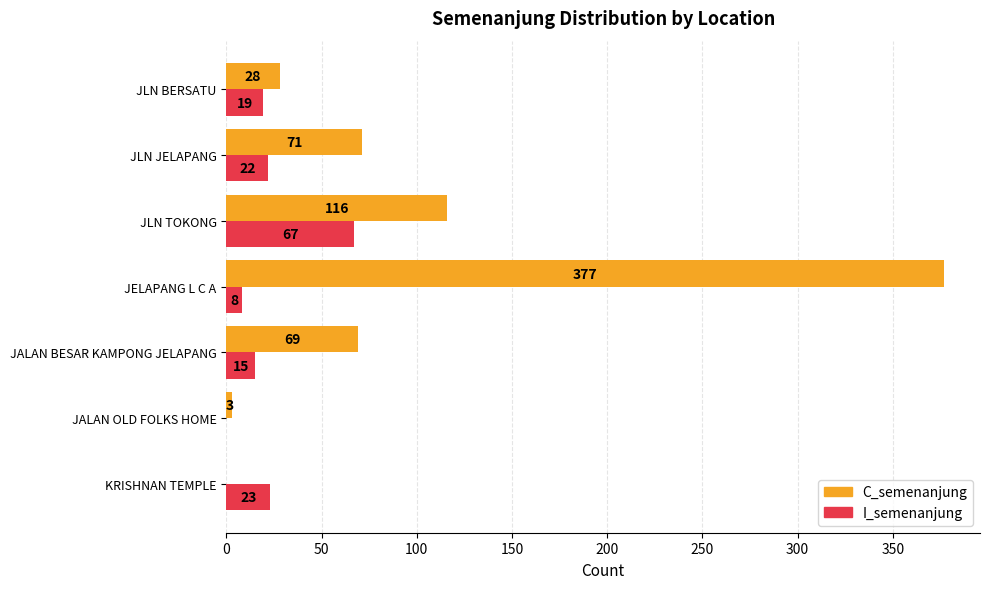

Is the value of C_semenanjung at JLN TOKONG greater than the value of I_semenanjung at JLN TOKONG?

Yes